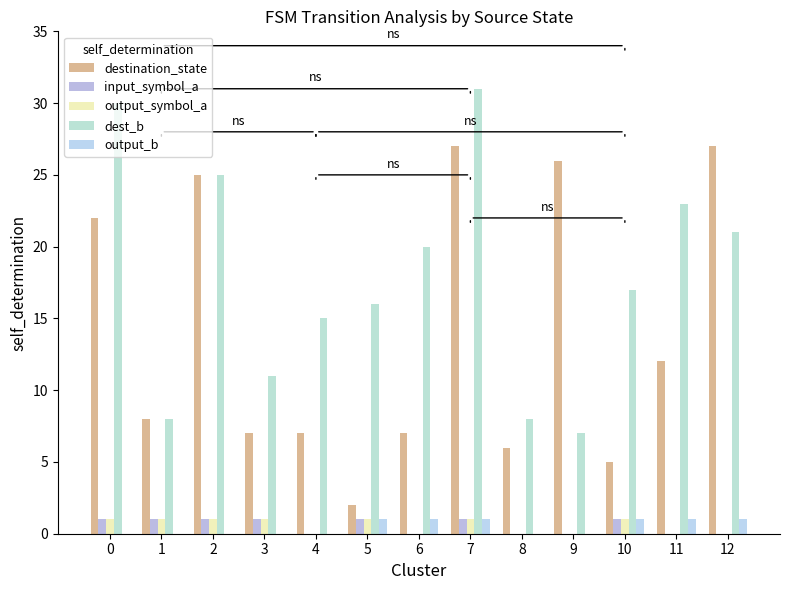

What is the difference between the maximum and minimum values in the output_b series?

1